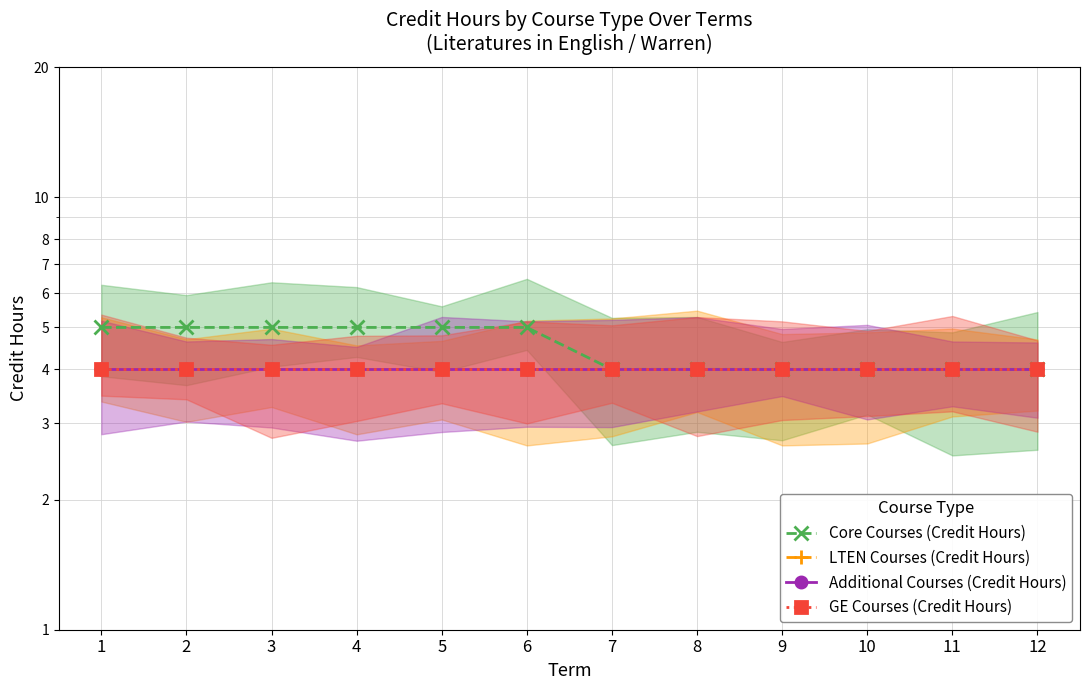

Which series changed the most between 1 and 6?

Core Courses (Credit Hours)